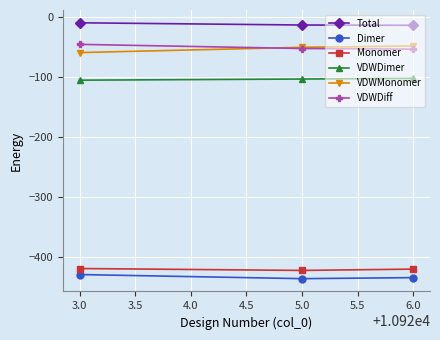

What is the total value across all series at 3.0?

-1071.1